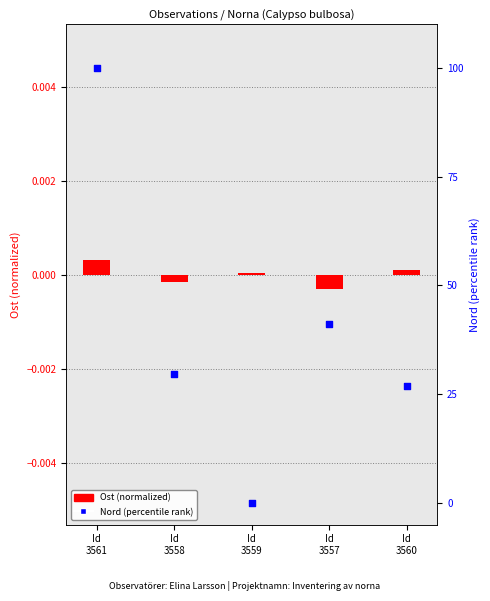

What is the total value across all series at Id
3560?

26.8